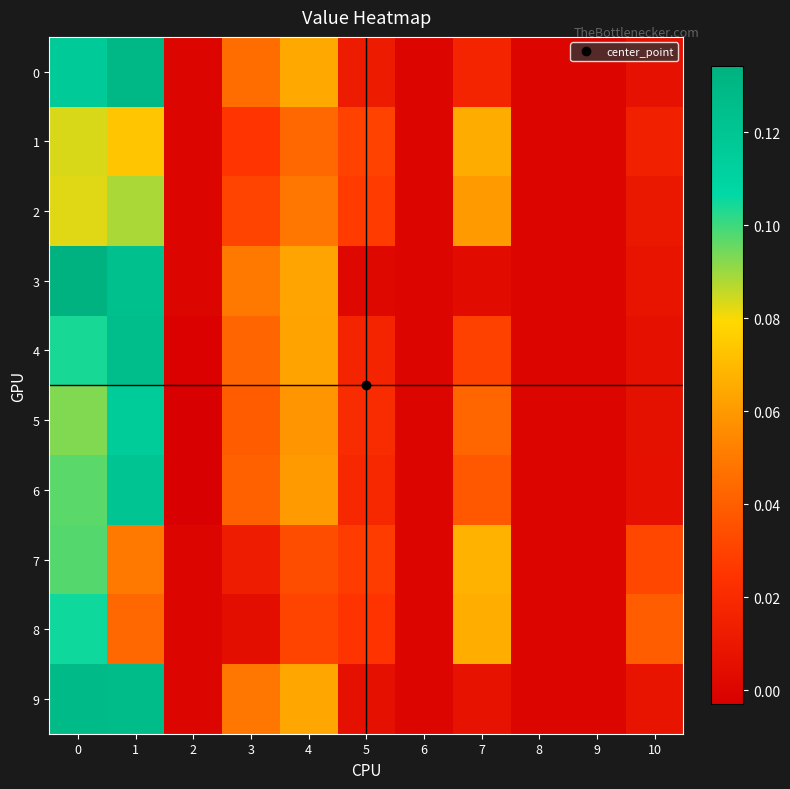

Which series changed the most between 5 and 9?

1